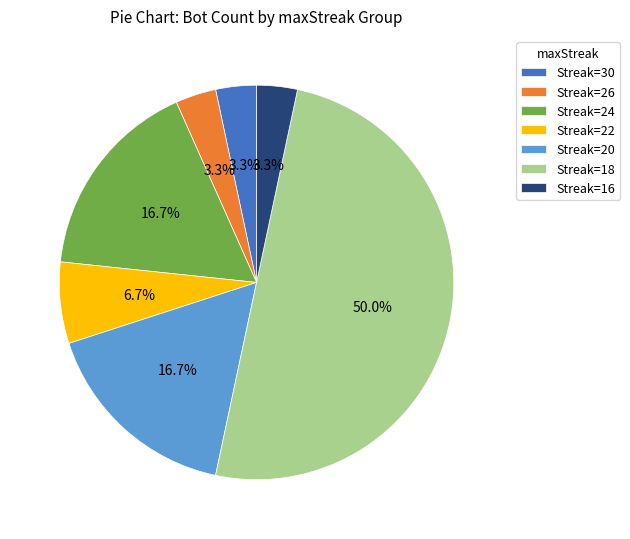

Which category has the biggest portion of the pie?

Streak=18